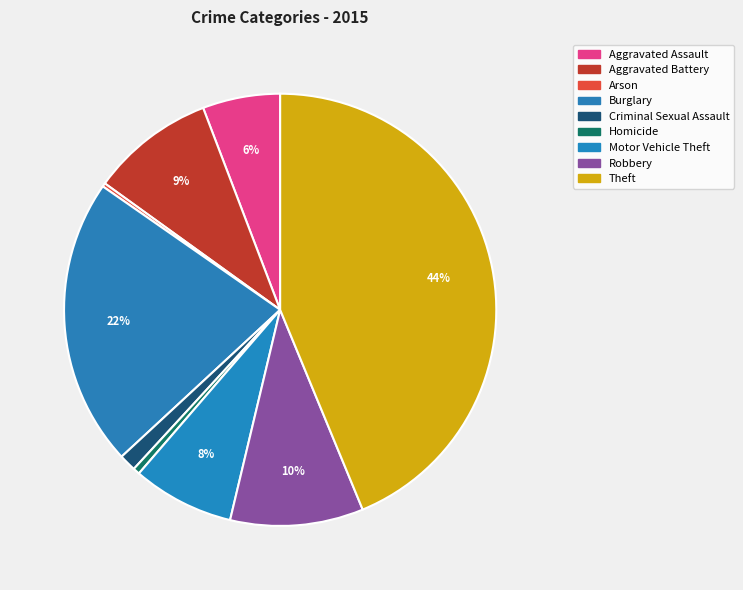

Is Theft the majority of the pie?

No